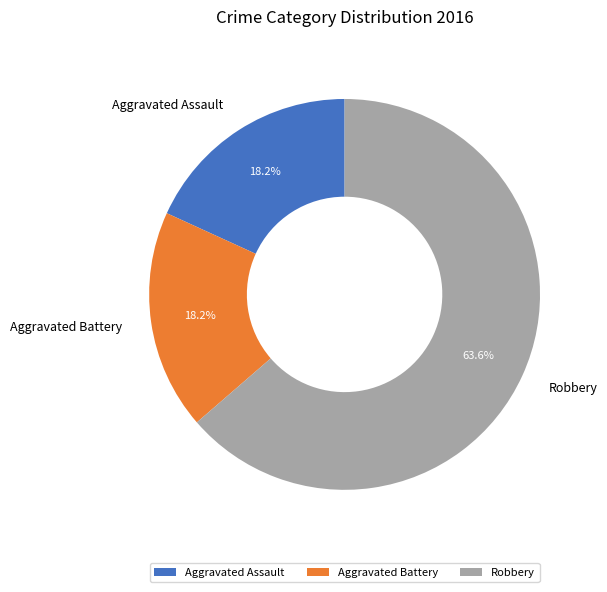

To the nearest percent, what percentage of the pie is Robbery?

64%